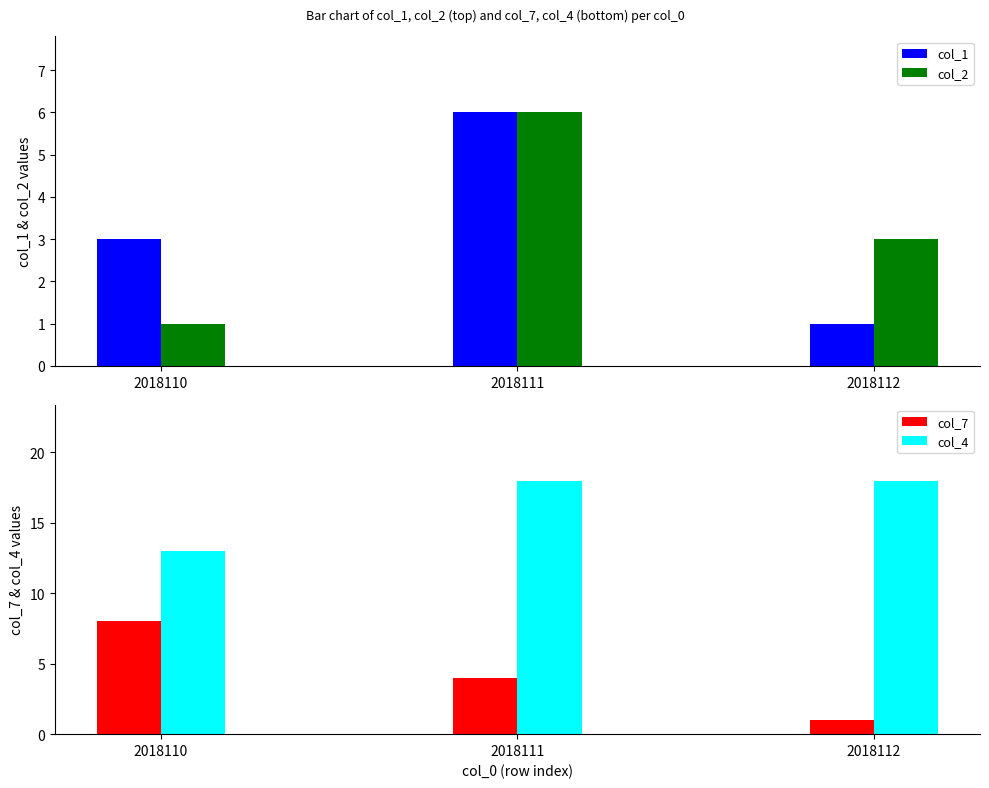

Reading left to right, transcribe all the data shown in this chart.

col_1: 3	6	1
col_2: 1	6	3
col_7: 8	4	1
col_4: 13	18	18